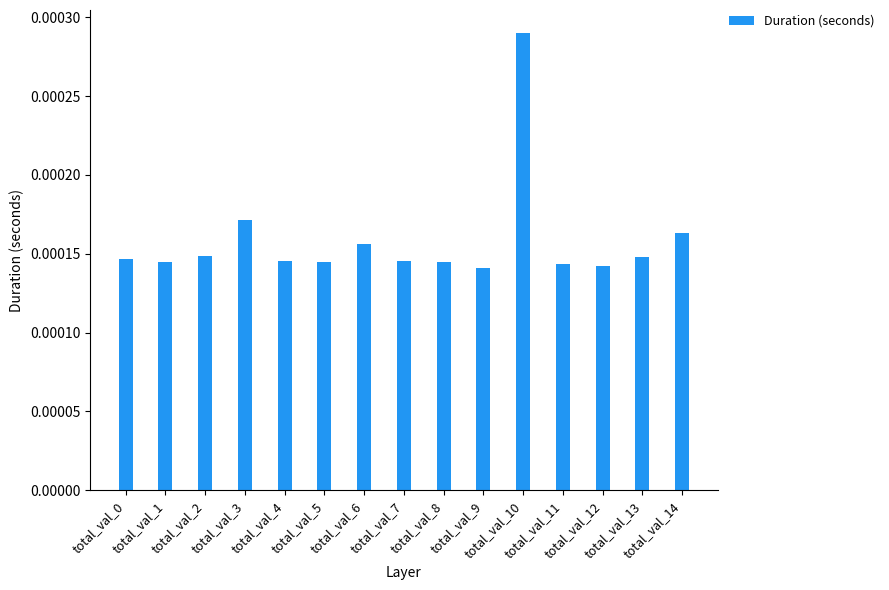

How many values are between 0 and 1?

15